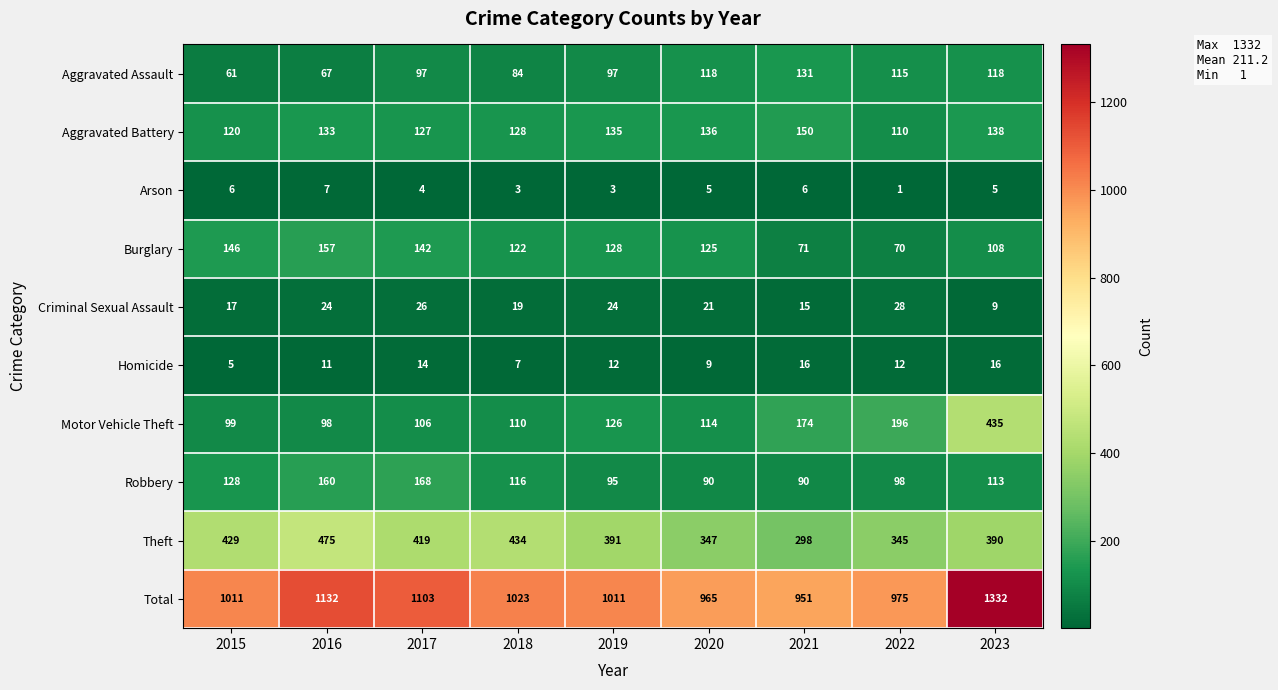

Which series has the widest spread of values?

Total